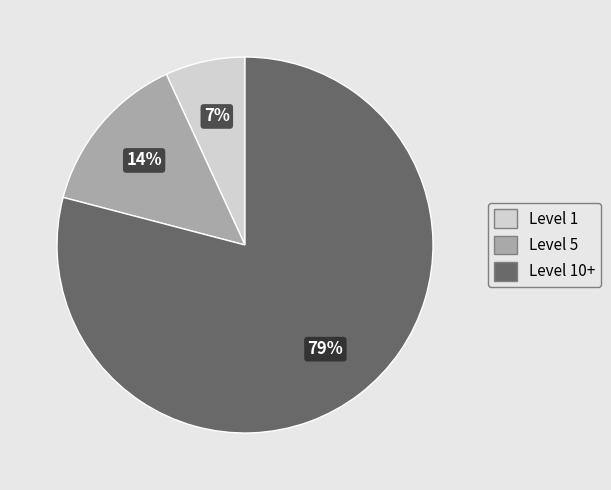

How many segments does this pie chart have?

3